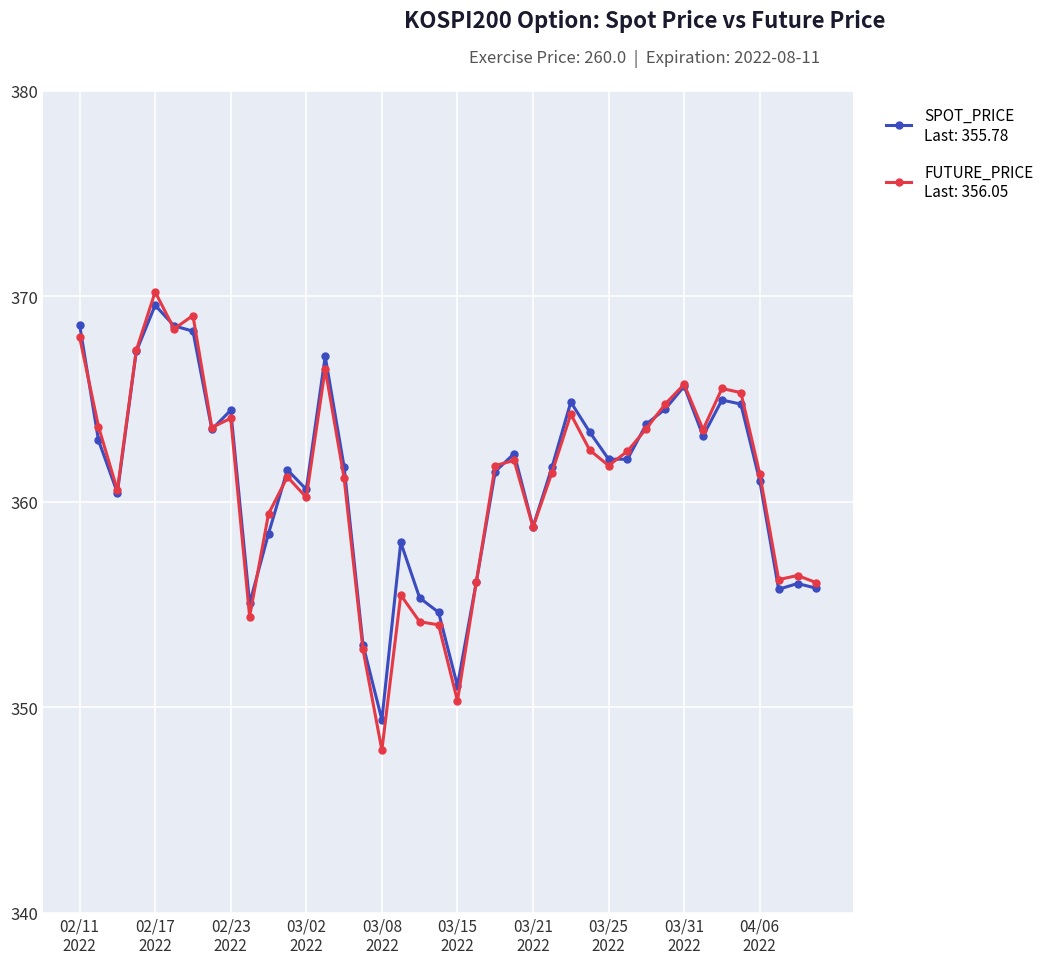

What is the minimum value shown in the chart?

347.9